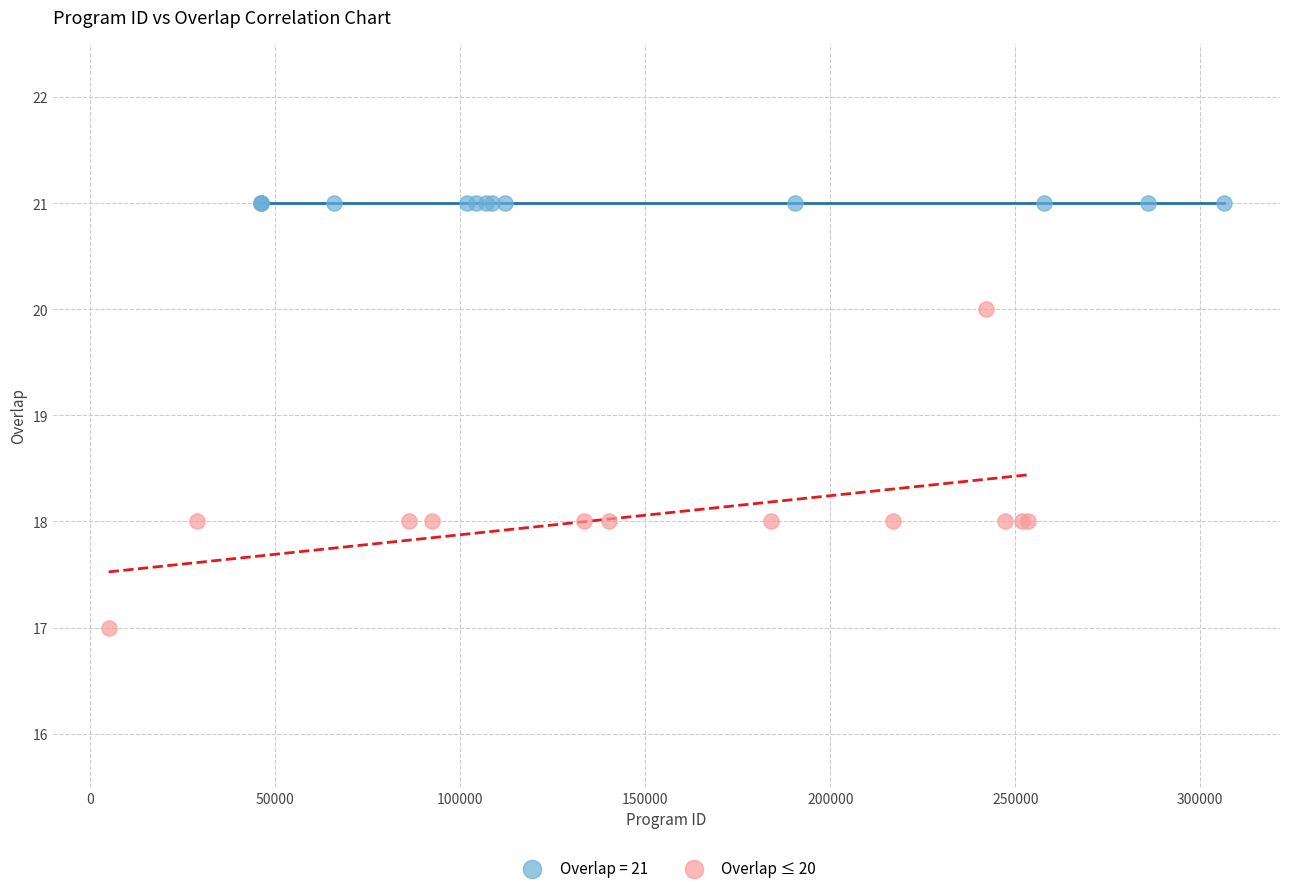

Which series contains the lowest Y value?

Overlap ≤ 20